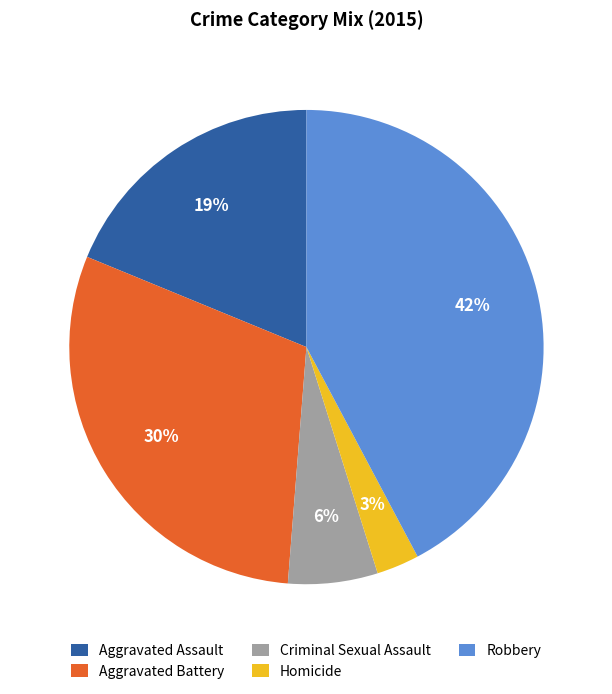

Is Criminal Sexual Assault the majority of the pie?

No